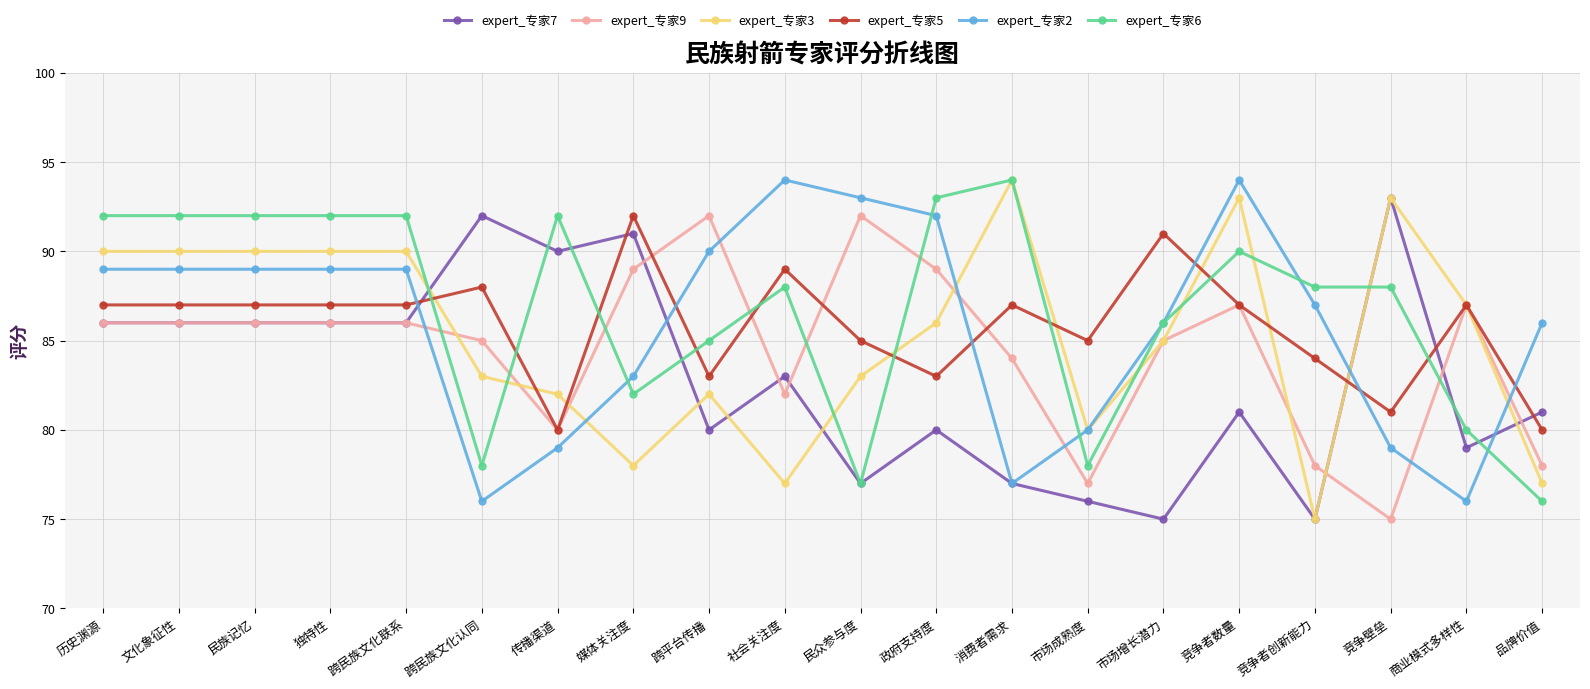

True or false: expert_专家2 and expert_专家9 intersect in this chart.

True